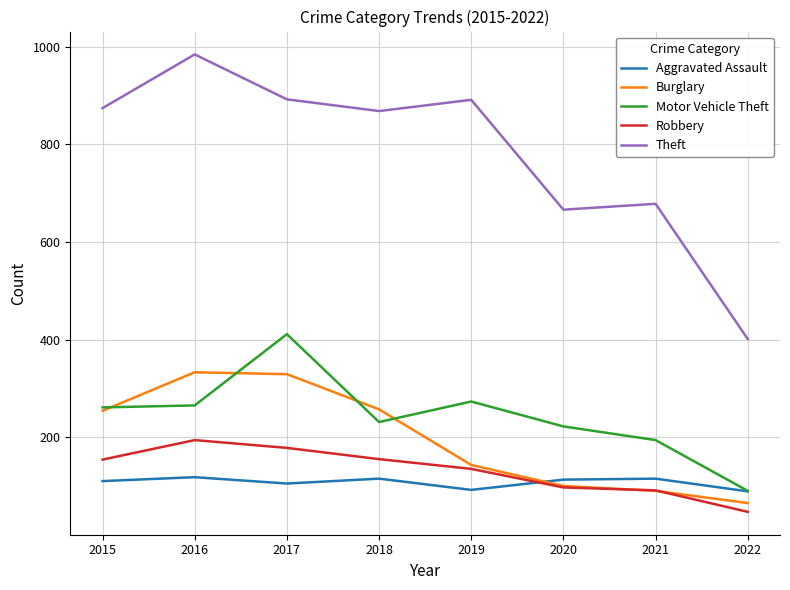

Which label corresponds to the smallest value in the chart?

2022